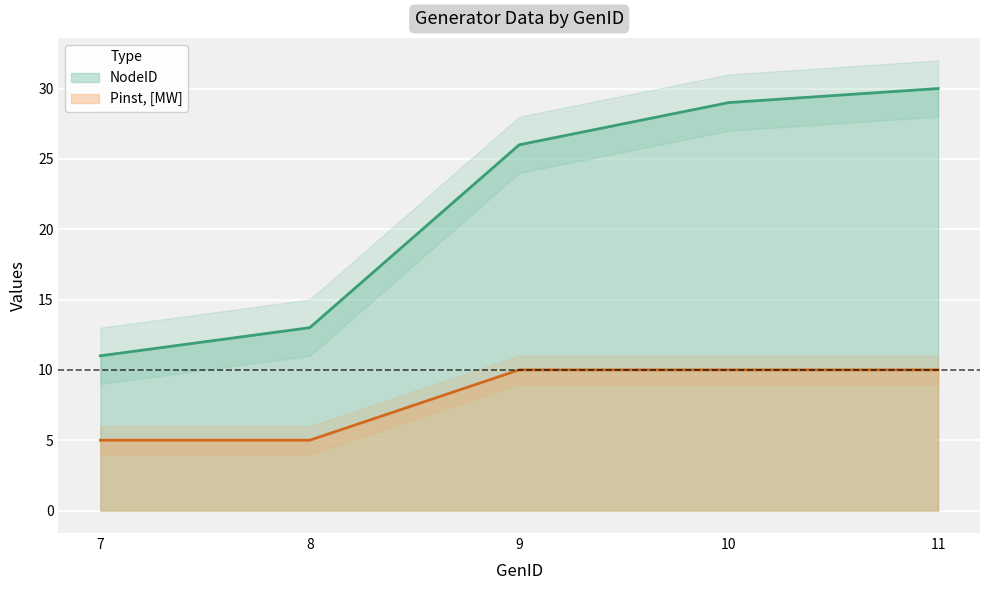

What is the maximum value shown in the chart?

30